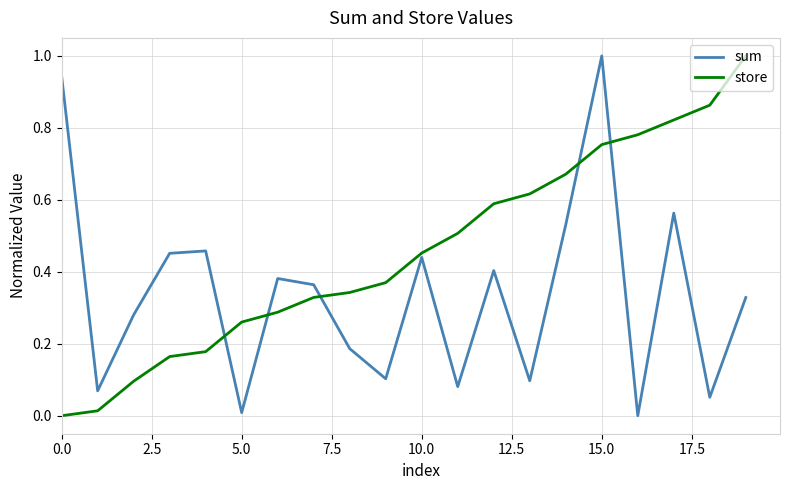

What is the difference between the maximum and minimum values in the sum series?

1.0